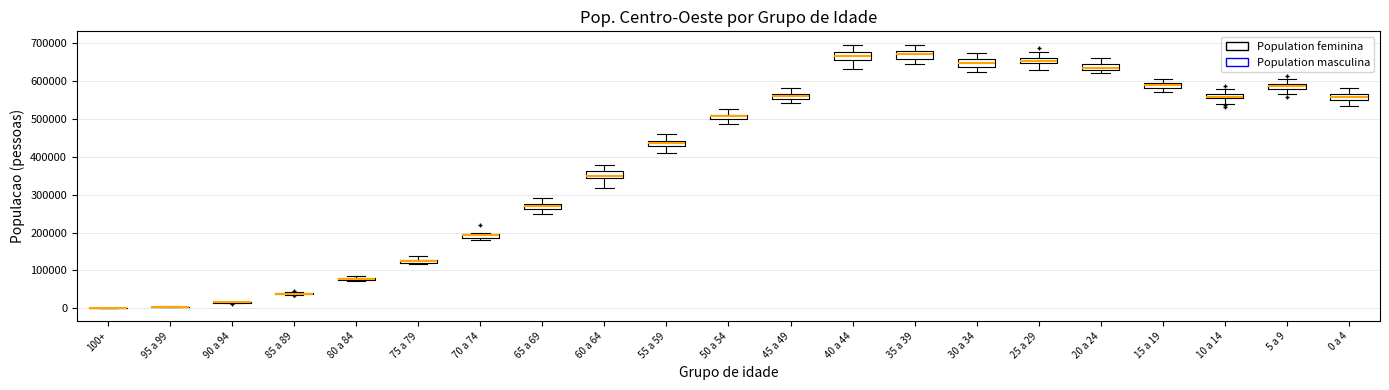

Where does the upper whisker of the box for 45 a 49 end on the y-axis? The values are not printed on the chart, so give them approximately, as read against the axis.

580000